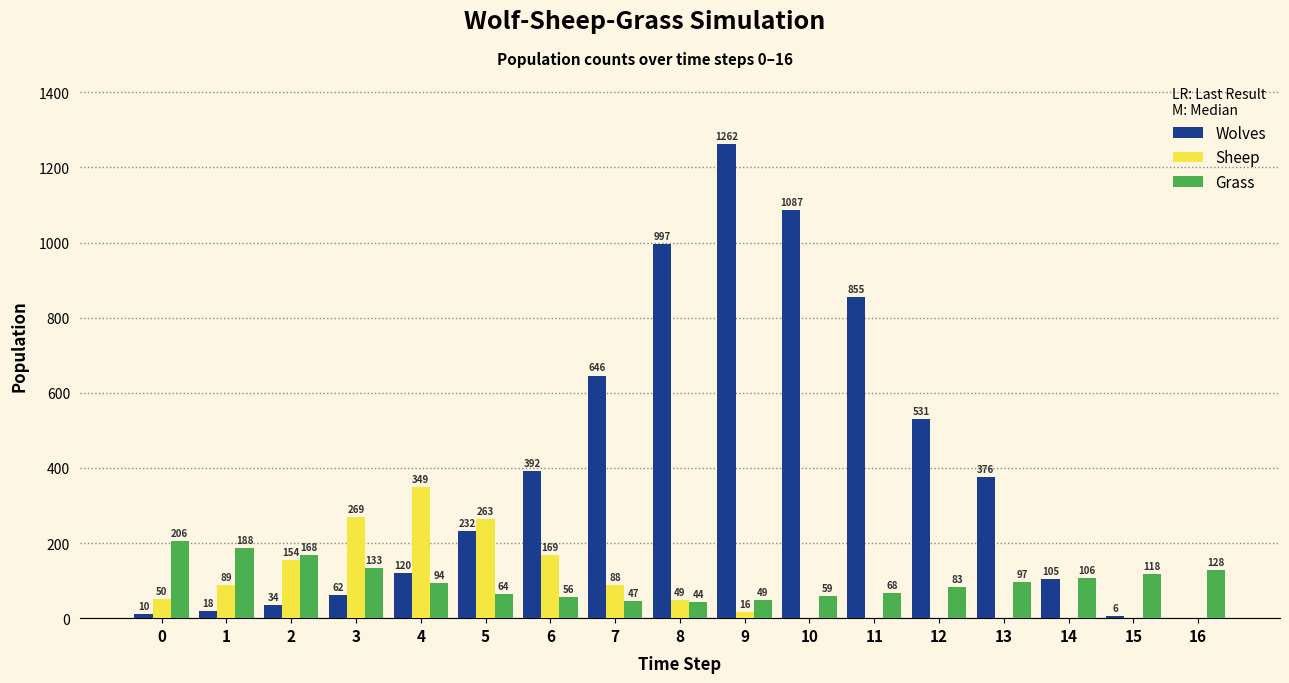

Is the value of Wolves at 5 greater than the value of Sheep at 1?

Yes